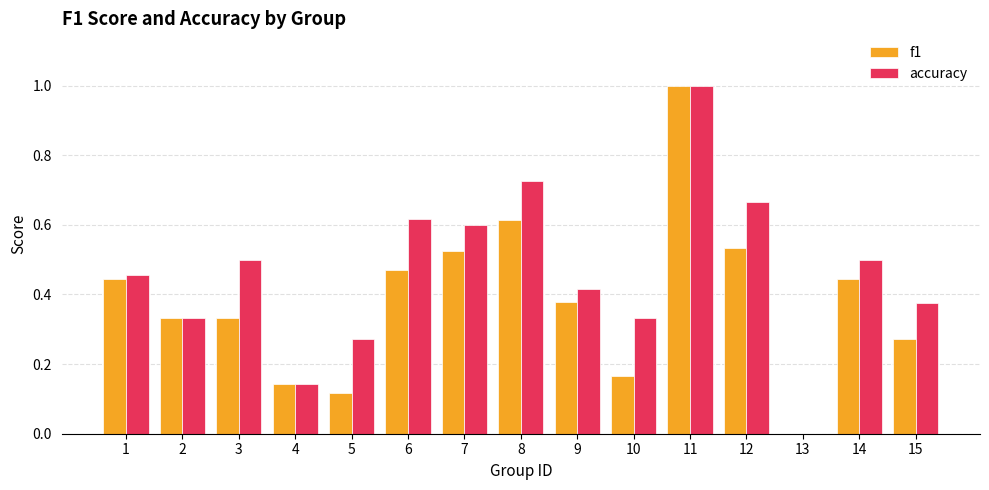

Count the number of categories in the chart.

15